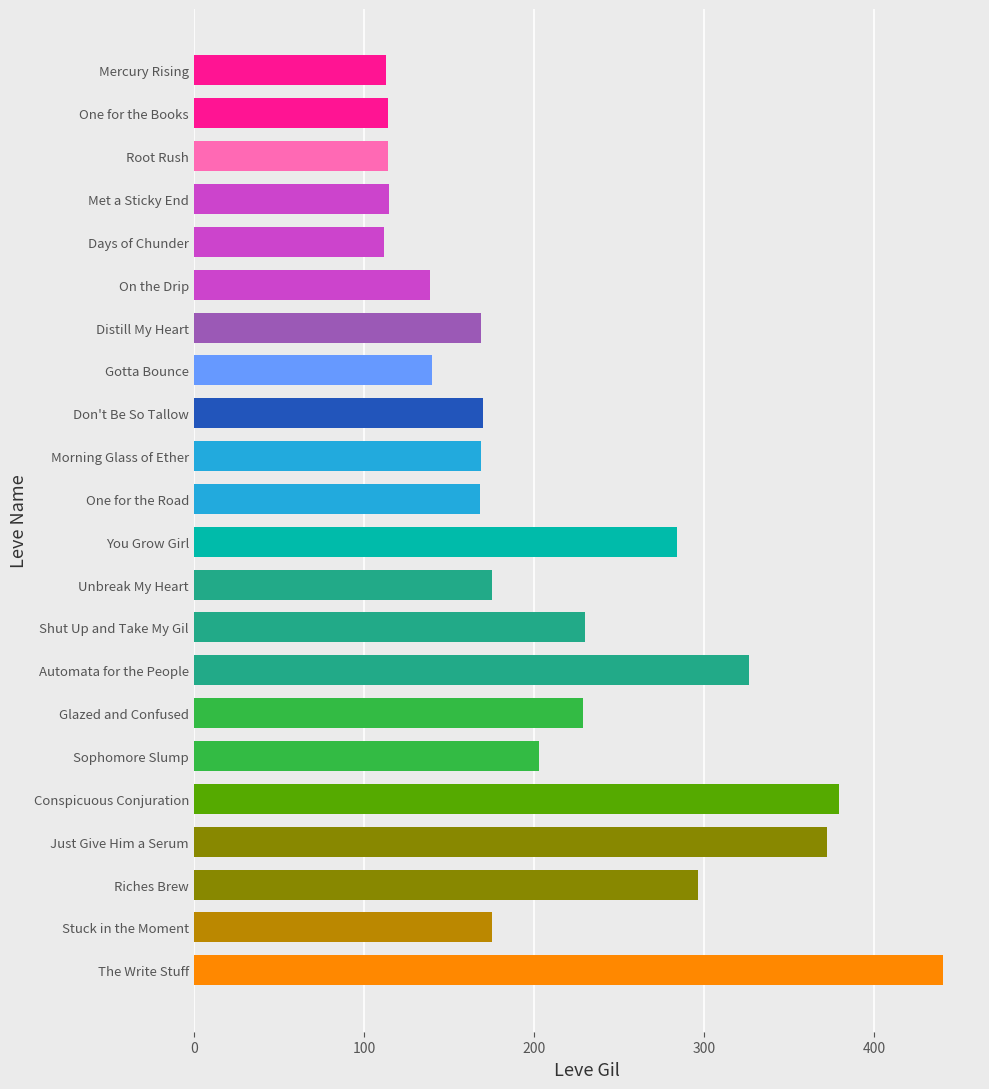

What is the difference between the second highest and second lowest values?

266